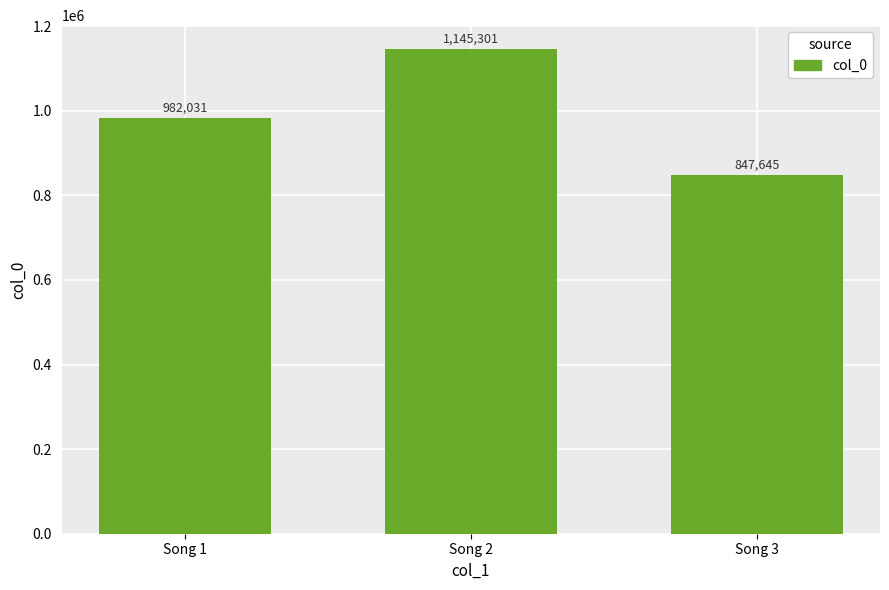

Rank the categories by value from lowest to highest.

Song 3, Song 1, Song 2